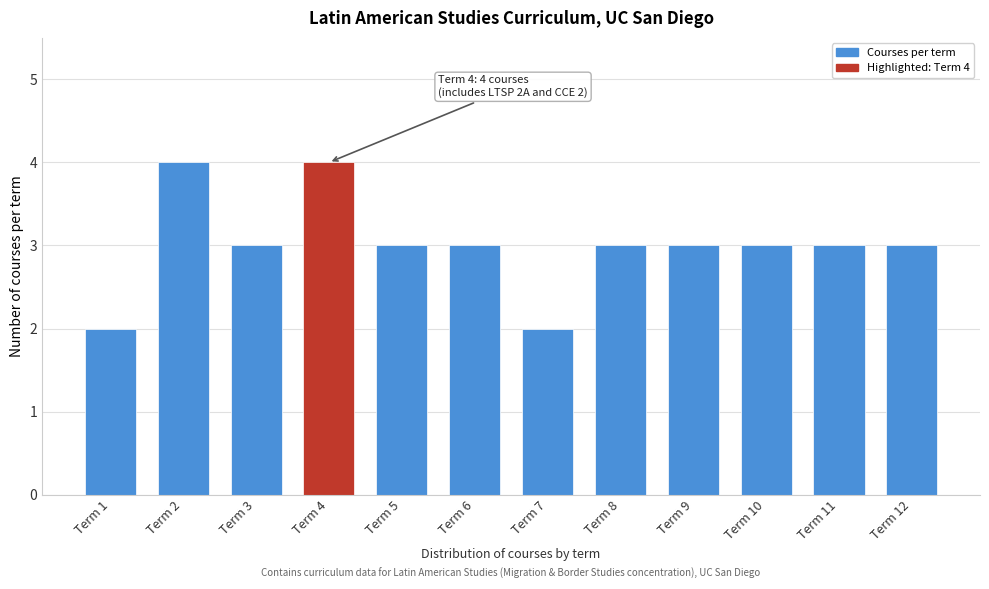

Reading left to right, list all the values displayed in this chart.

2	4	3	4	3	3	2	3	3	3	3	3